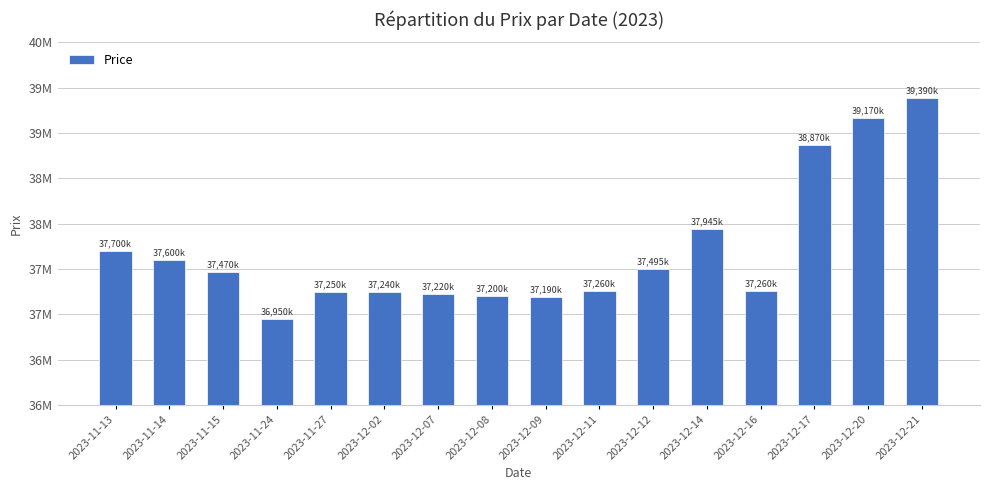

Does the chart contain any negative values?

No